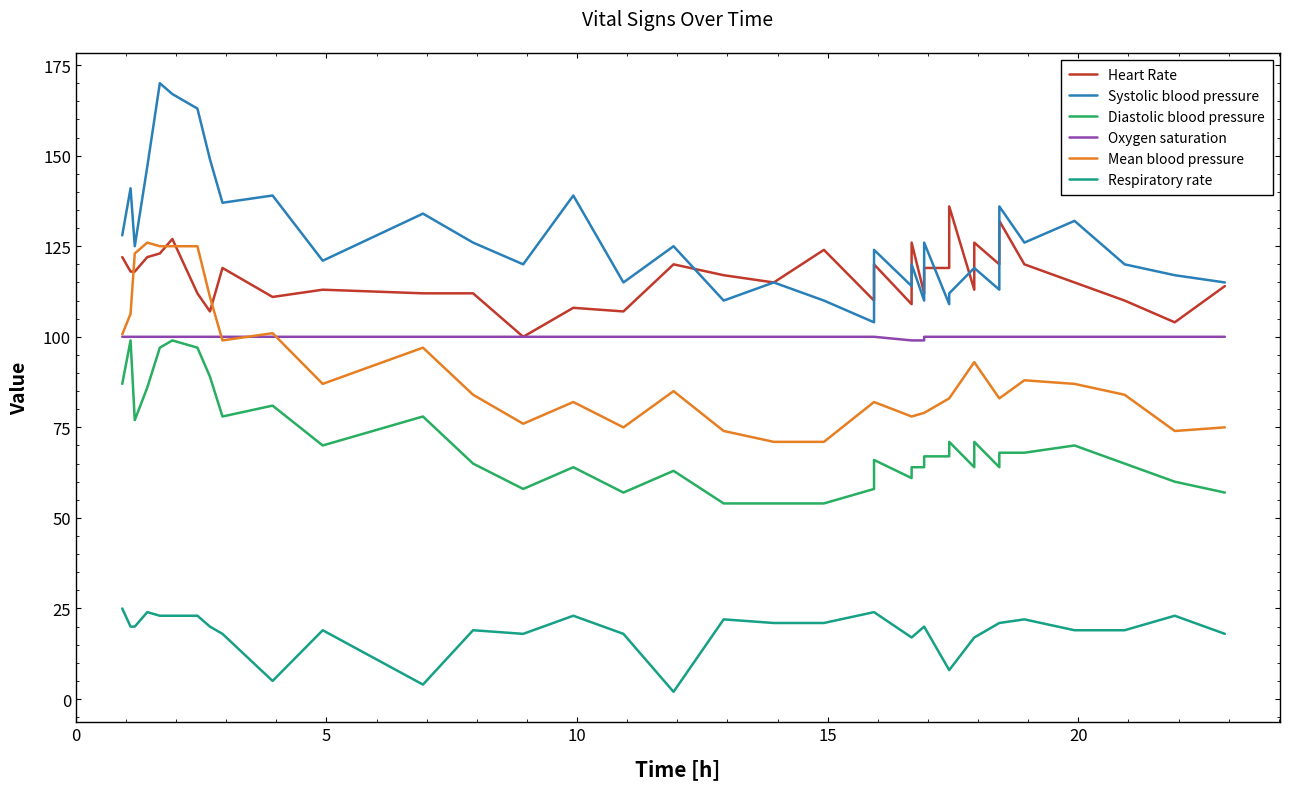

At 18, list the series in order from largest to smallest.

Heart Rate, Systolic blood pressure, Oxygen saturation, Mean blood pressure, Diastolic blood pressure, Respiratory rate